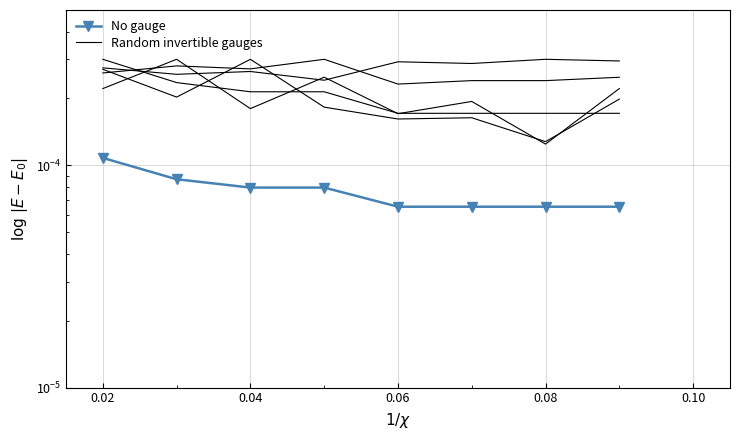

True or false: Random invertible gauges and No gauge intersect in this chart.

False